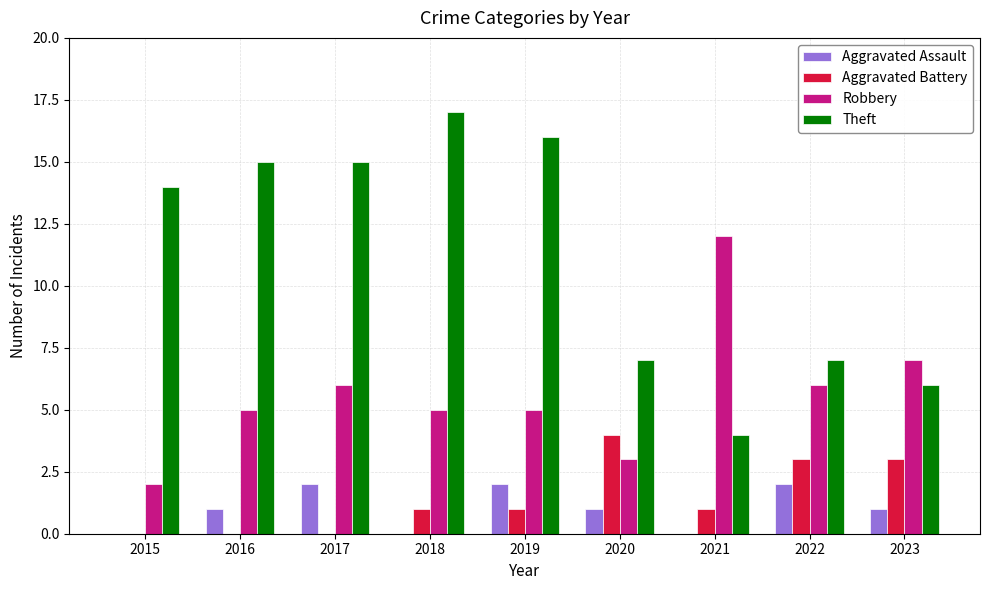

Reading right to left, list all the values displayed in this chart.

Aggravated Assault: 1	2	0	1	2	0	2	1	0
Aggravated Battery: 3	3	1	4	1	1	0	0	0
Robbery: 7	6	12	3	5	5	6	5	2
Theft: 6	7	4	7	16	17	15	15	14